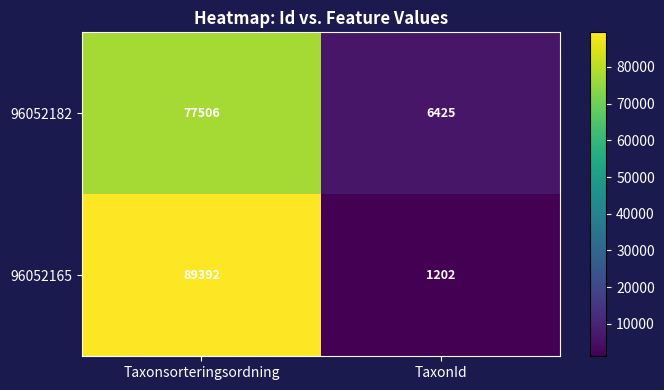

True or false: 96052165 has a value of 89392 at Taxonsorteringsordning.

True